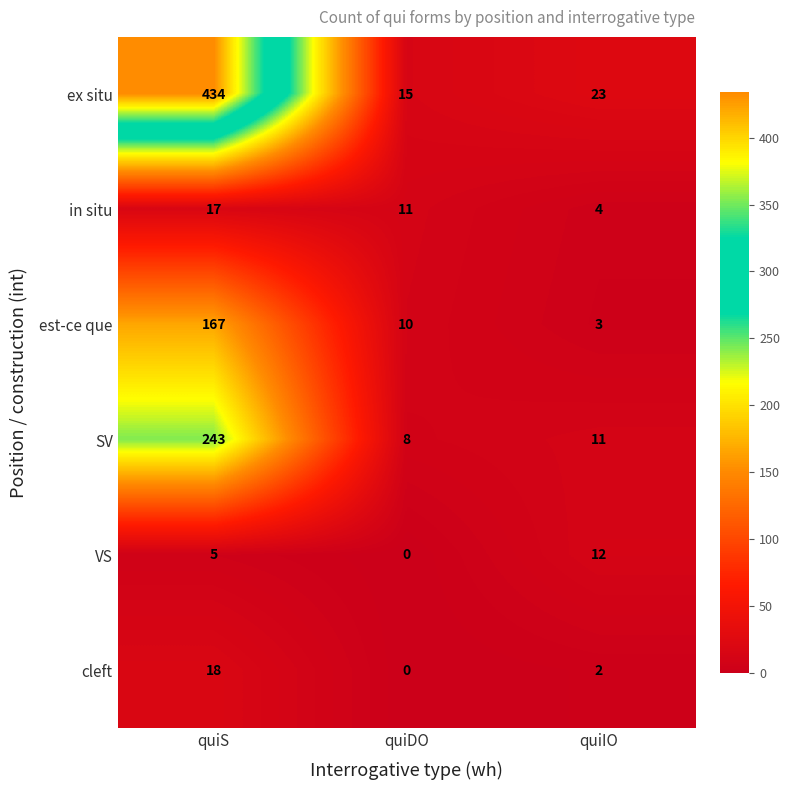

What is the total value across all series at quiS?

884